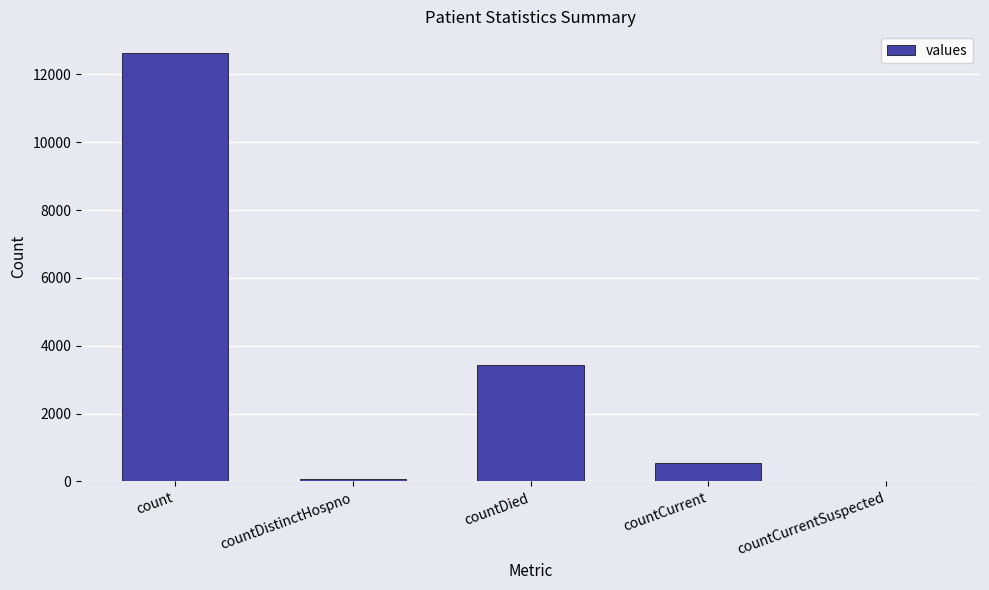

What is the average value?

3340